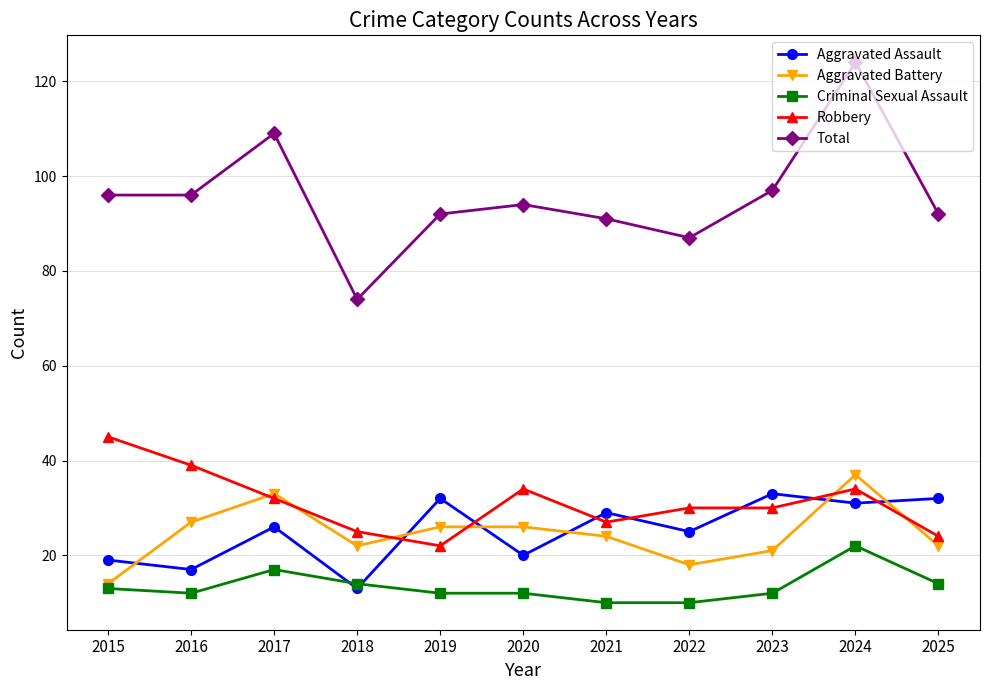

What is the value of the Robbery point at the 2nd from the left?

39